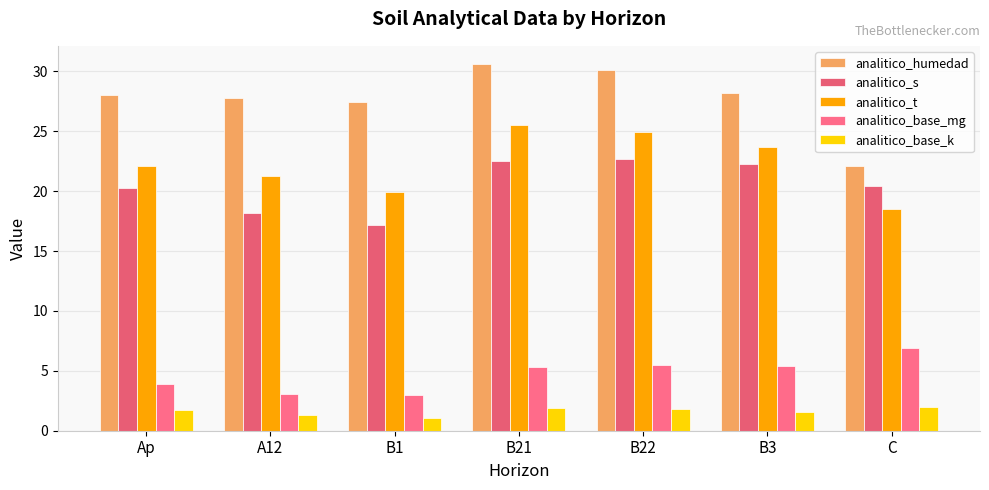

How many values in the analitico_base_mg series are below 5?

3